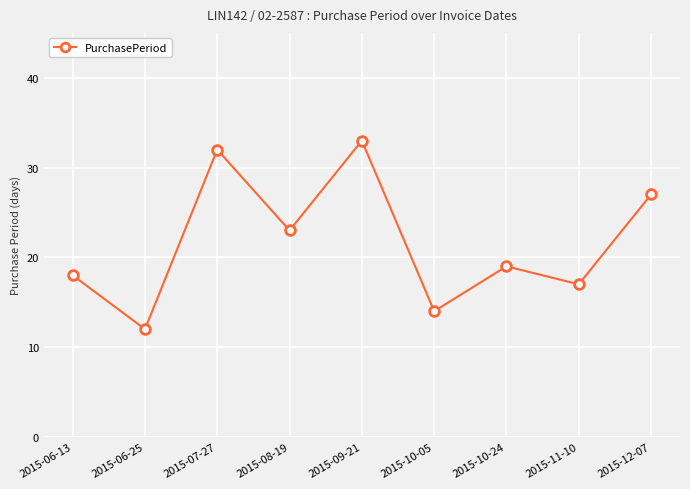

Rank the categories by value from lowest to highest.

2015-06-25, 2015-10-05, 2015-11-10, 2015-06-13, 2015-10-24, 2015-08-19, 2015-12-07, 2015-07-27, 2015-09-21